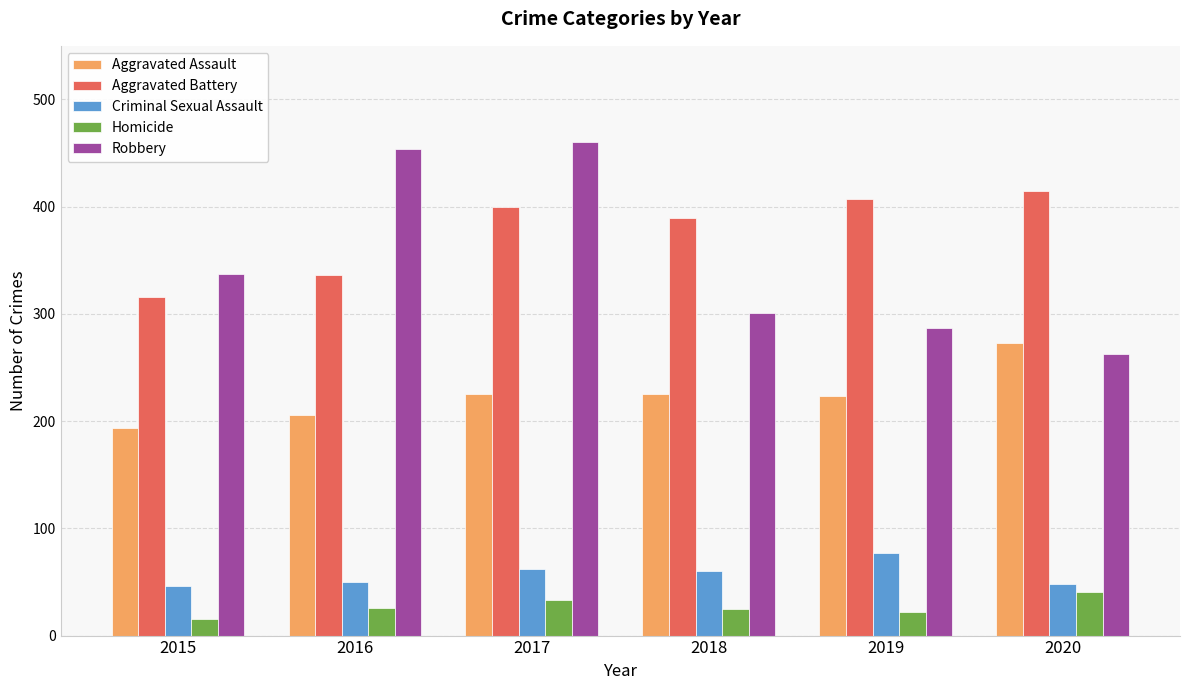

At which label does Criminal Sexual Assault first exceed 60?

2017